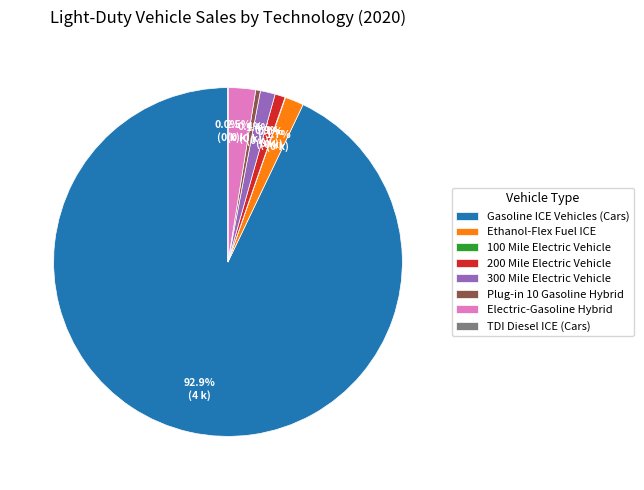

Between Electric-Gasoline Hybrid and Ethanol-Flex Fuel ICE, which is larger?

Electric-Gasoline Hybrid